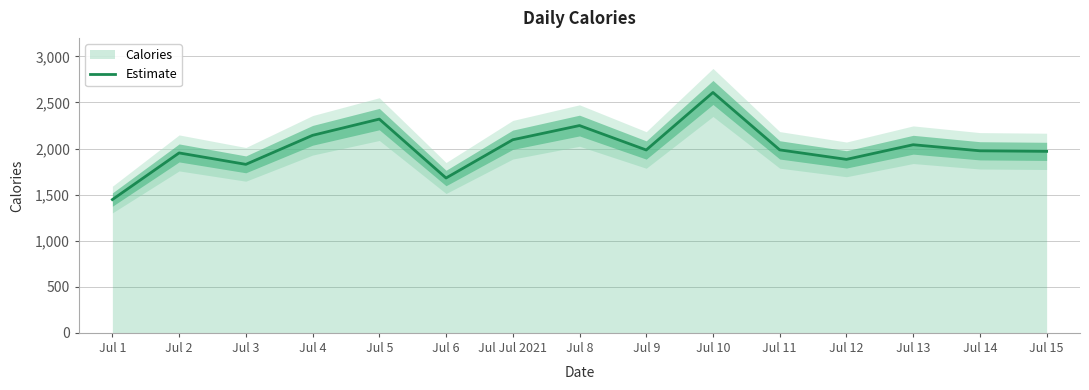

What is the difference between the values at Jul 2 and Jul 1?

506